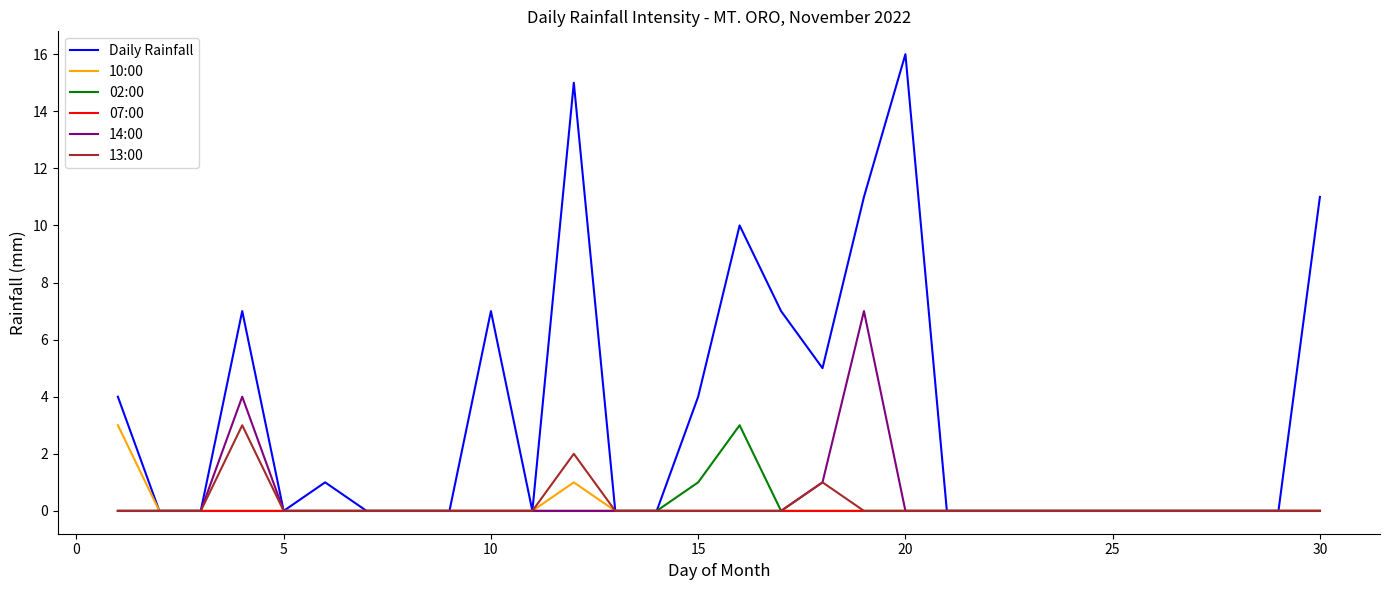

Which series has the widest spread of values?

Daily Rainfall